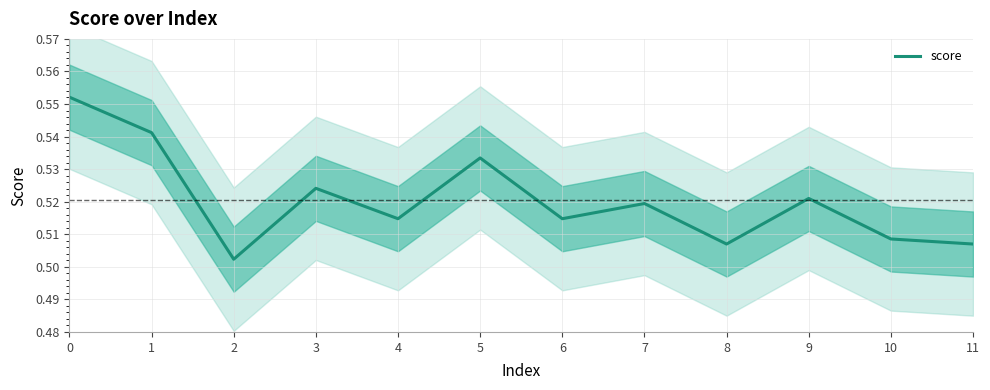

What is the smallest value displayed?

0.5